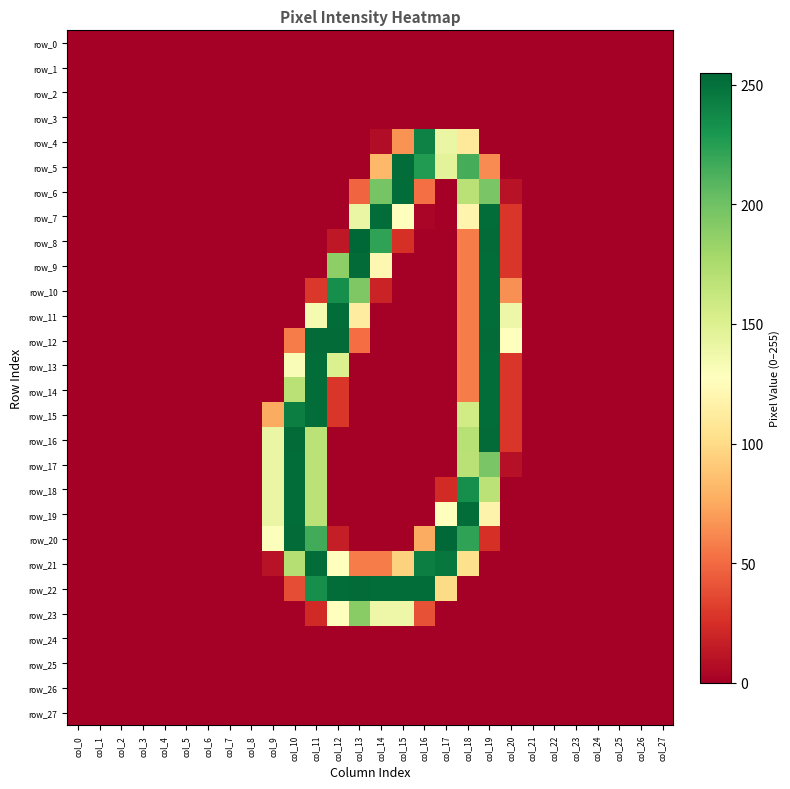

Between col_12 and col_27, which is larger?

col_12